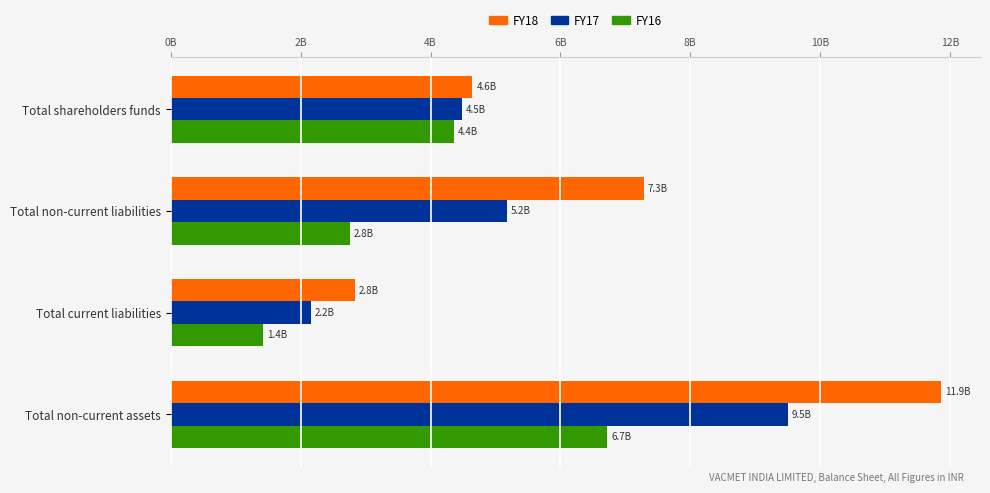

What are all the series names shown in the legend?

FY18, FY17, FY16